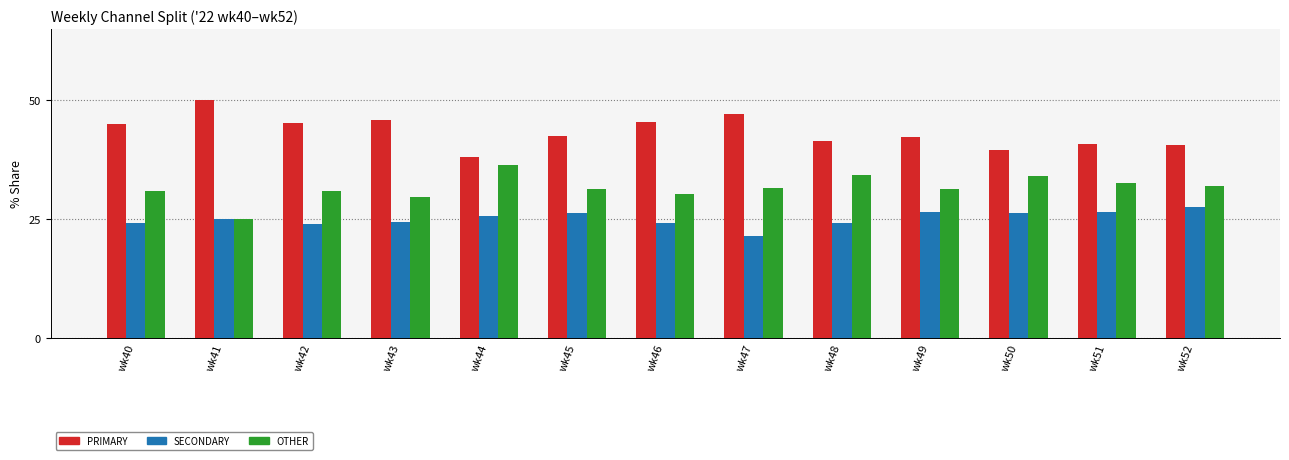

What is the greatest value displayed?

50.0